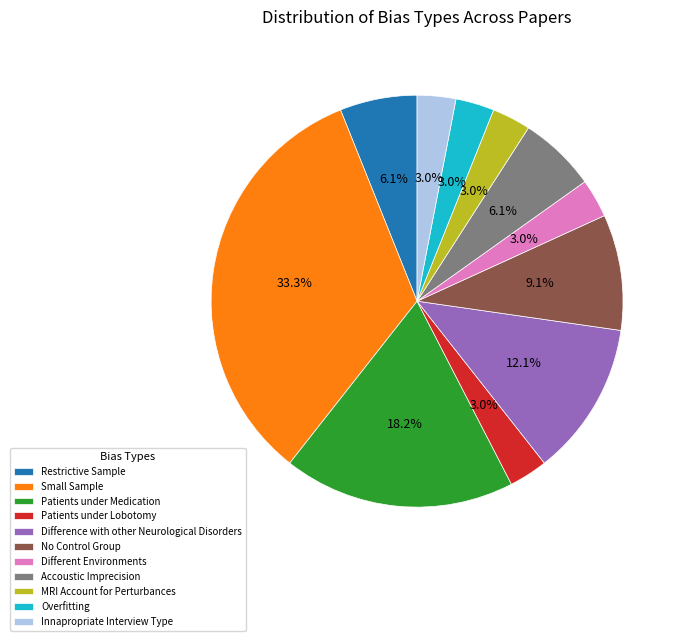

What is the ratio of the value at Restrictive Sample to the value at MRI Account for Perturbances?

2.0